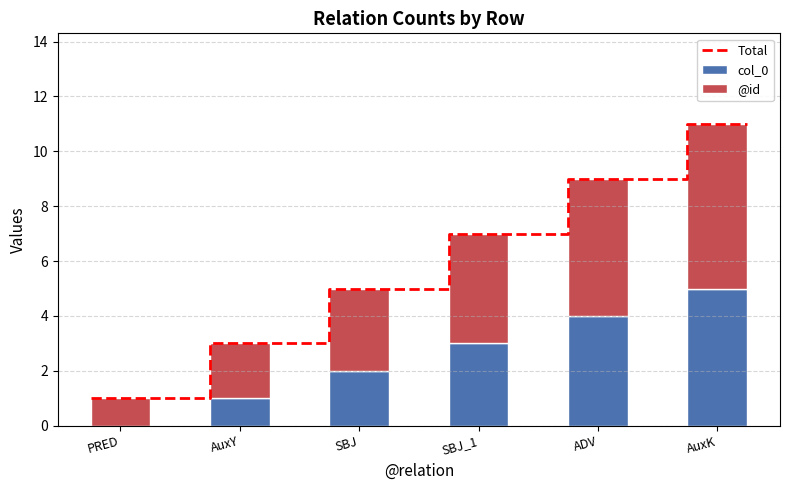

What is the value of the col_0 bar at the 2nd from the left?

1